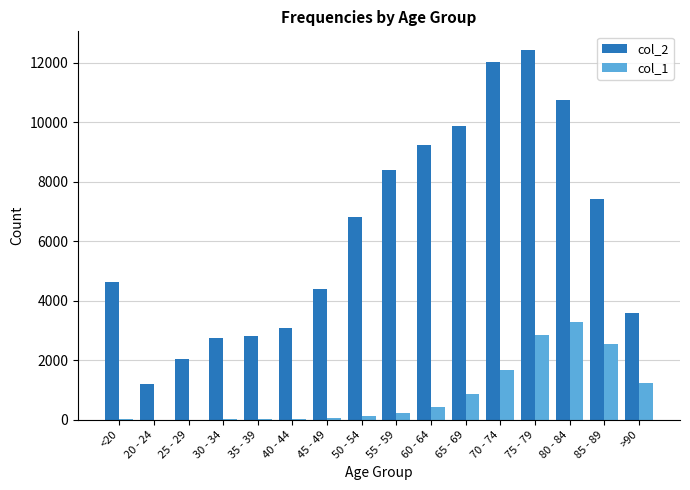

Which category has the highest value in the col_1 series?

80 - 84